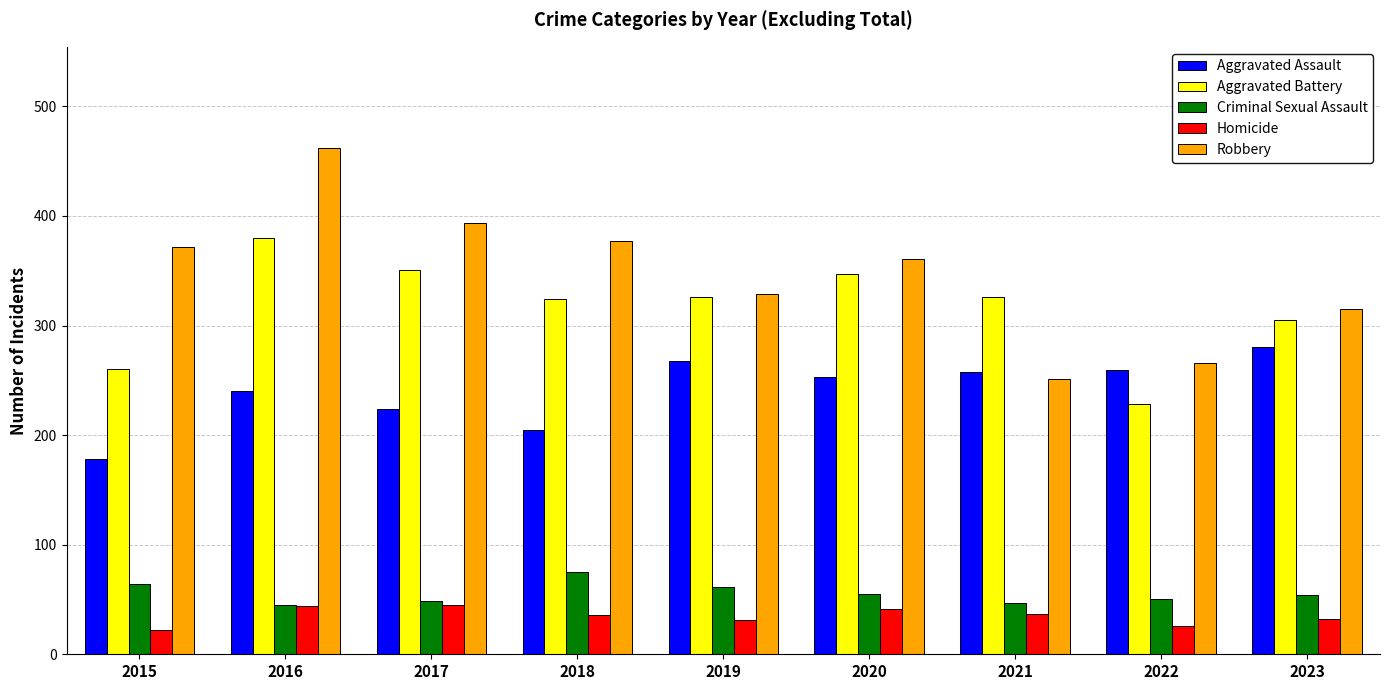

Which series has the largest total across all categories?

Robbery